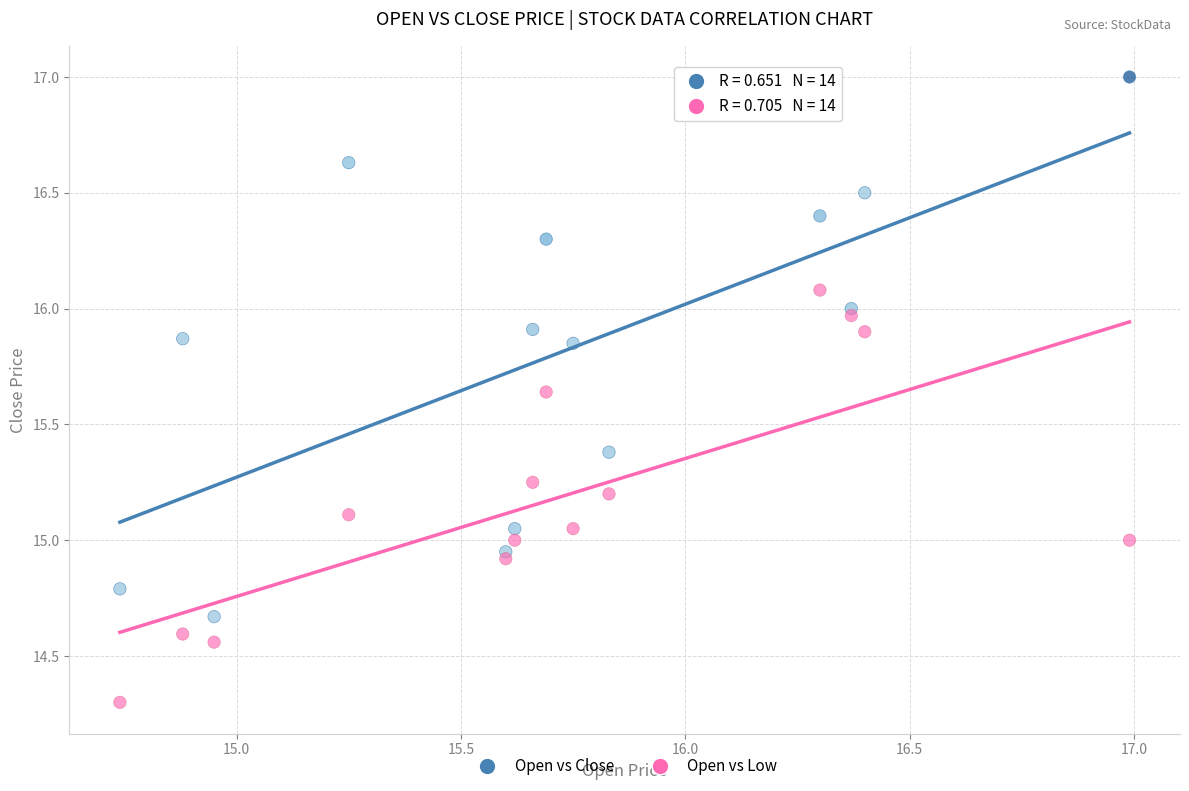

What is the X range (max minus min) for the scatter plot?

2.2